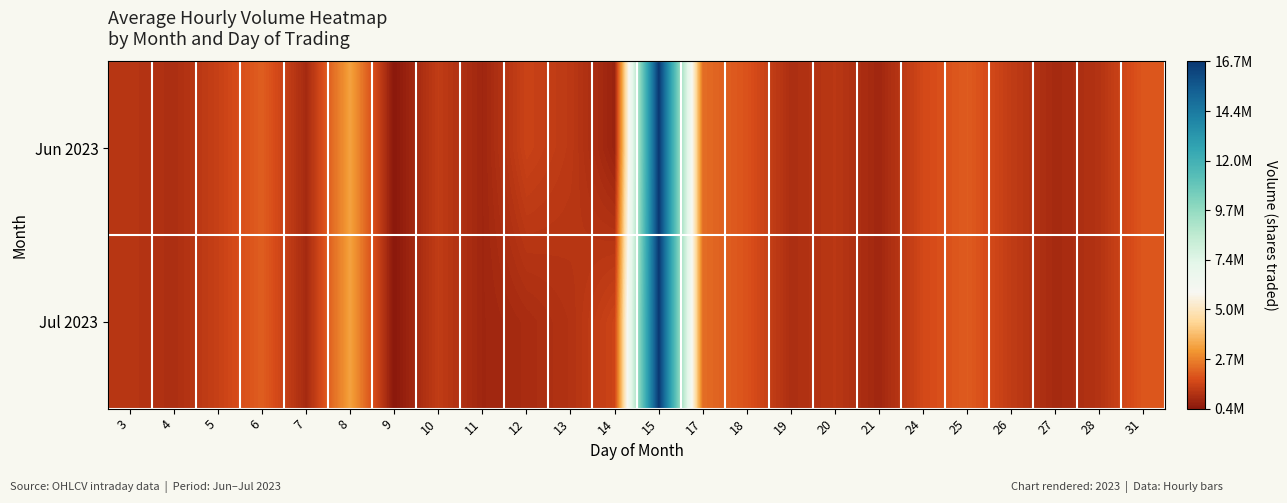

Rank the series at 15 from highest to lowest value.

Jun 2023, Jul 2023